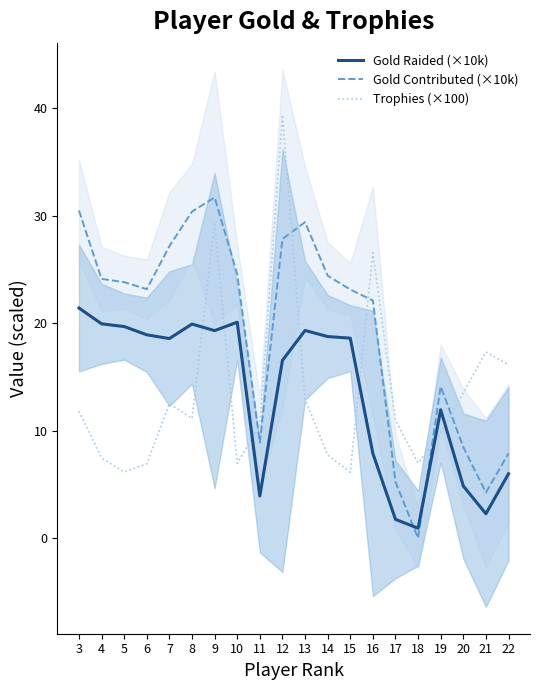

Between 12 and 10, which is larger?

10